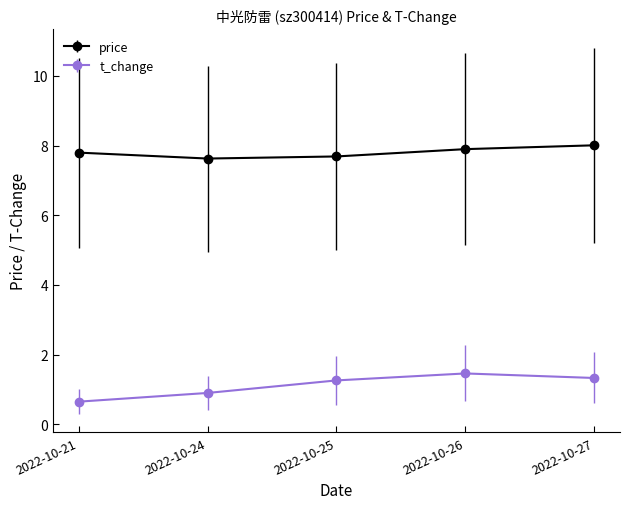

True or false: t_change and price intersect in this chart.

False